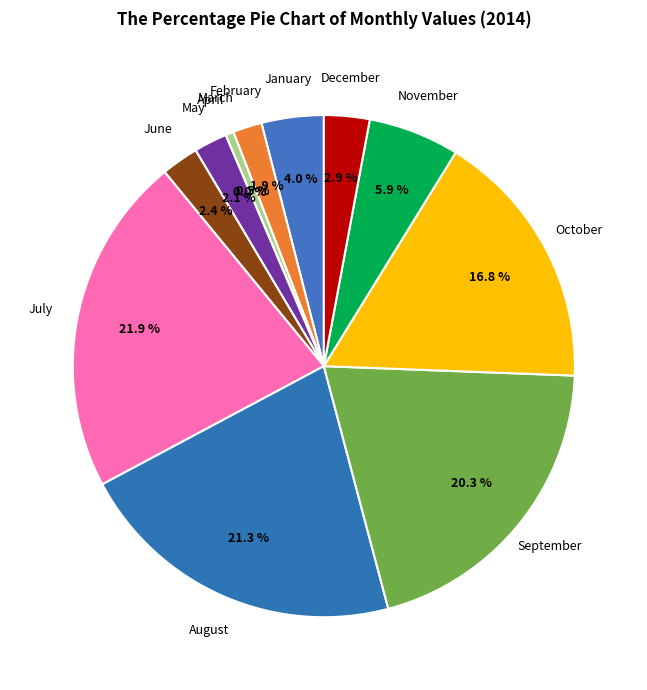

Is it true that March is 1% of the pie?

True